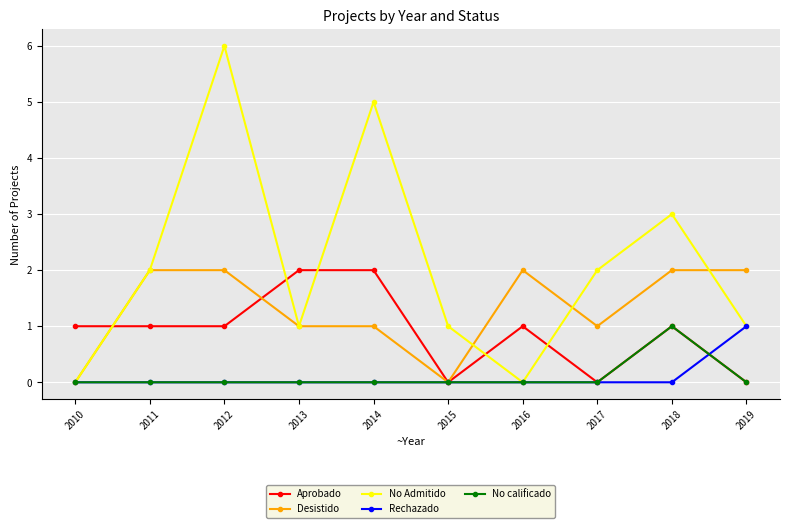

What is the average value of the No Admitido series?

2